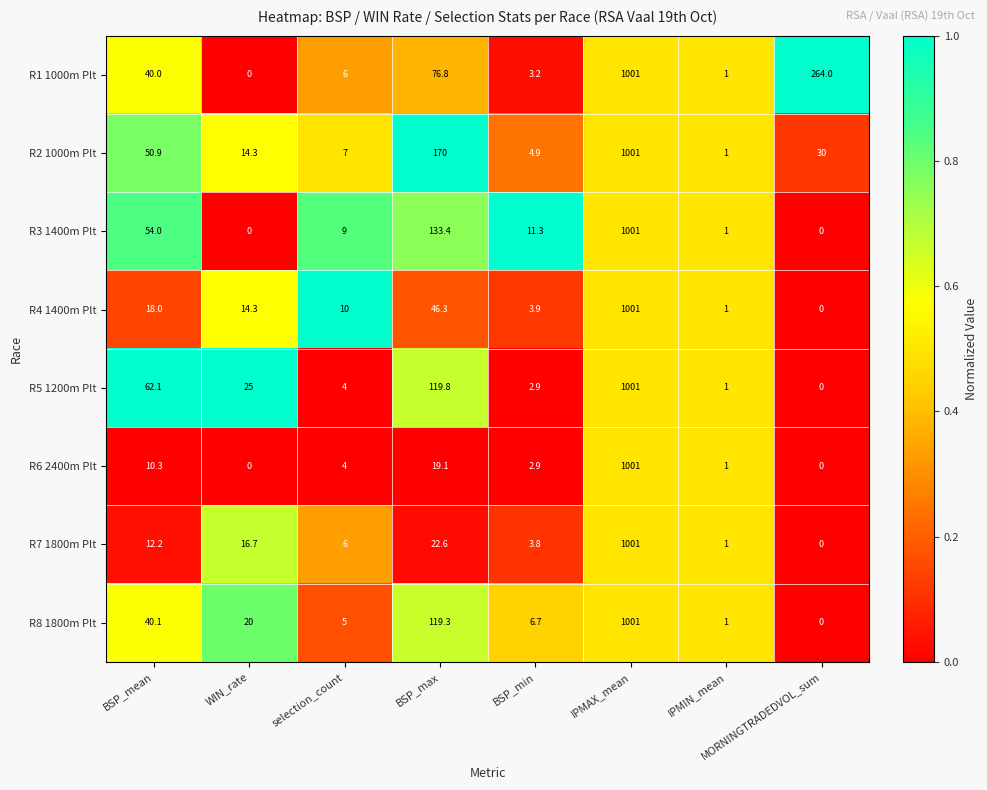

What is the difference between the R7 1800m Plt values at WIN_rate and BSP_max?

5.9